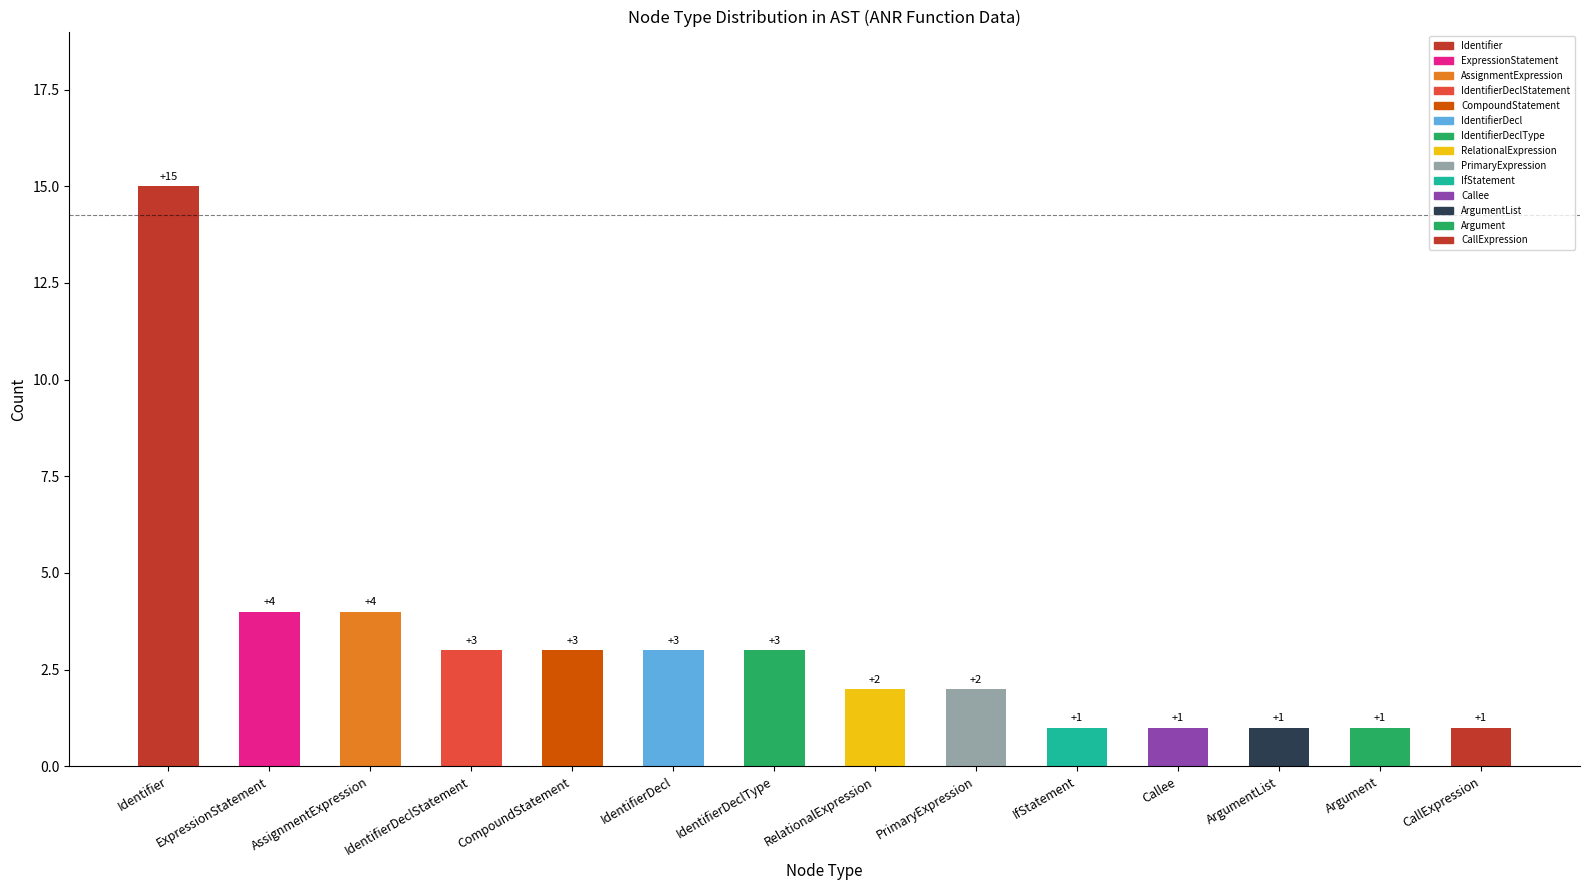

What is the change in value from Identifier to IfStatement?

-14